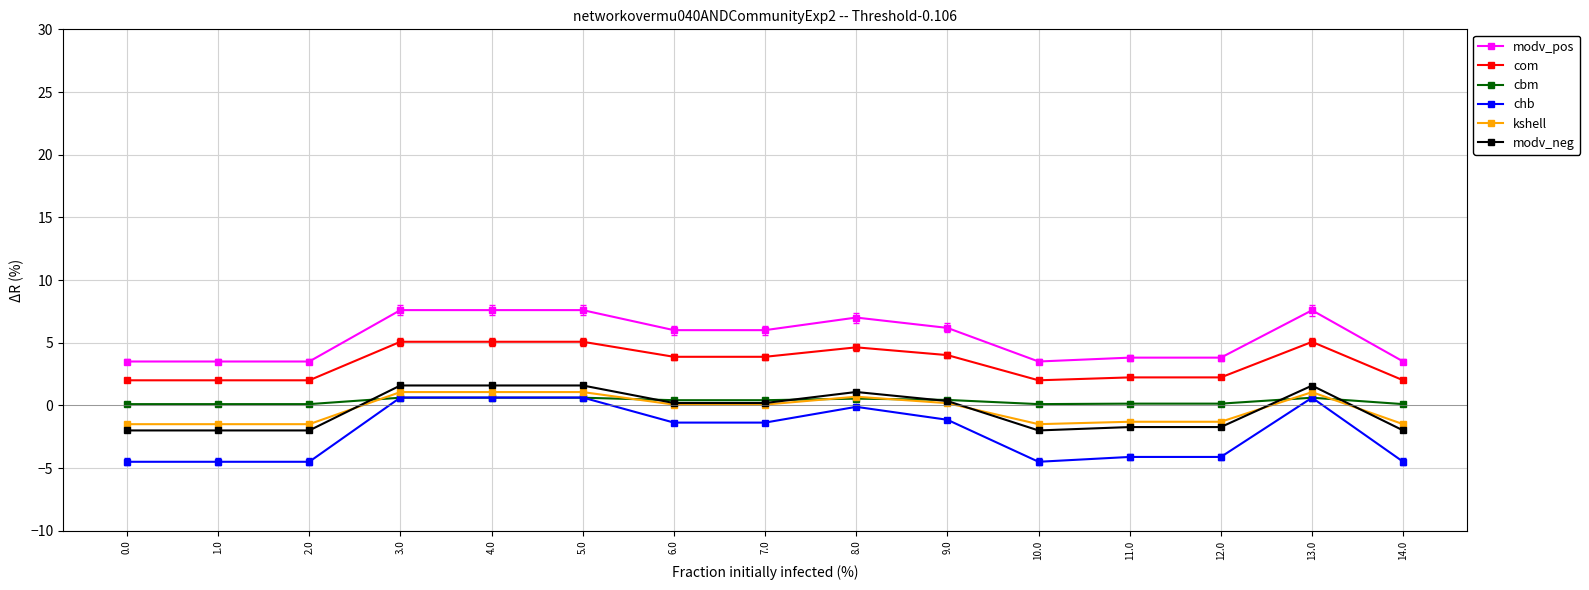

True or false: kshell has more than 0 points higher than both neighbors.

True